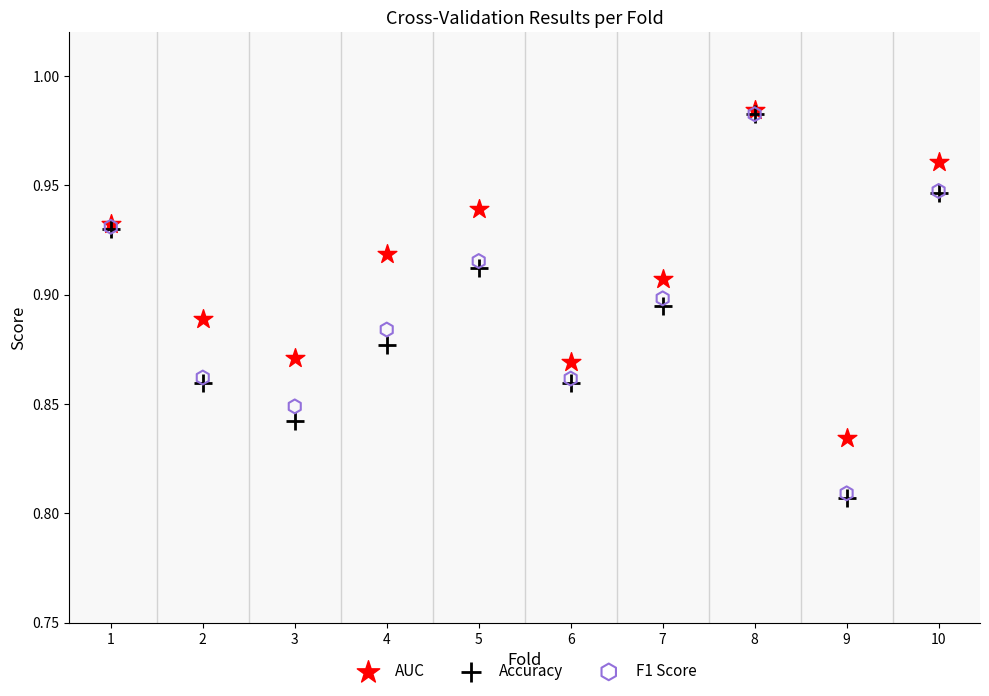

What are all the series names shown in the legend?

AUC, Accuracy, F1 Score